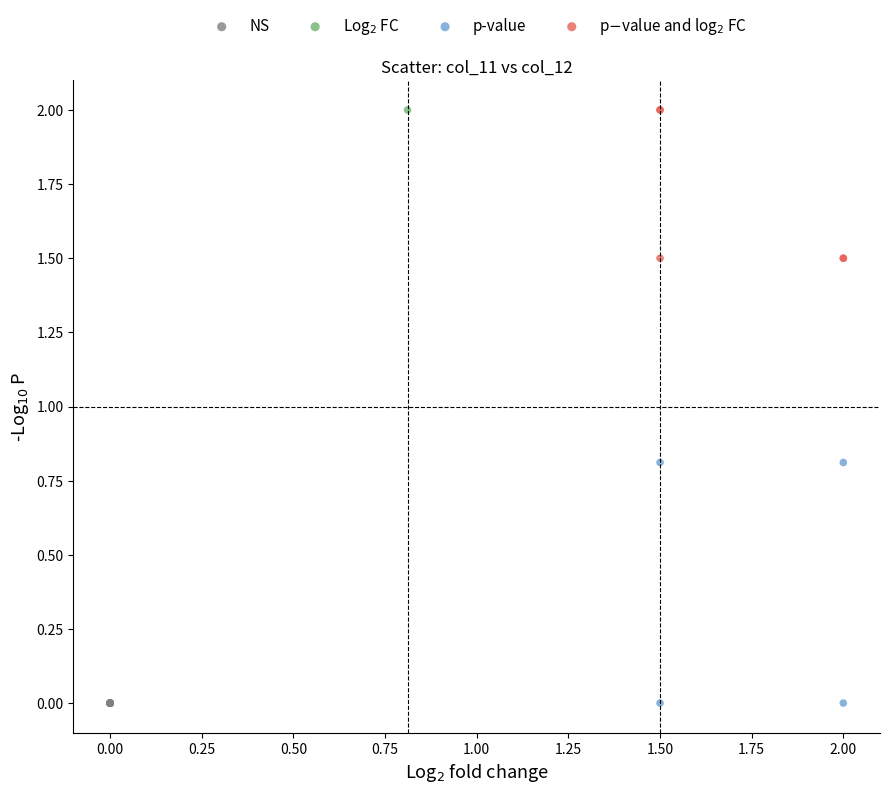

What are all the series names shown in the legend?

NS, Log$_2$ FC, p-value, p$-$value and log$_2$ FC